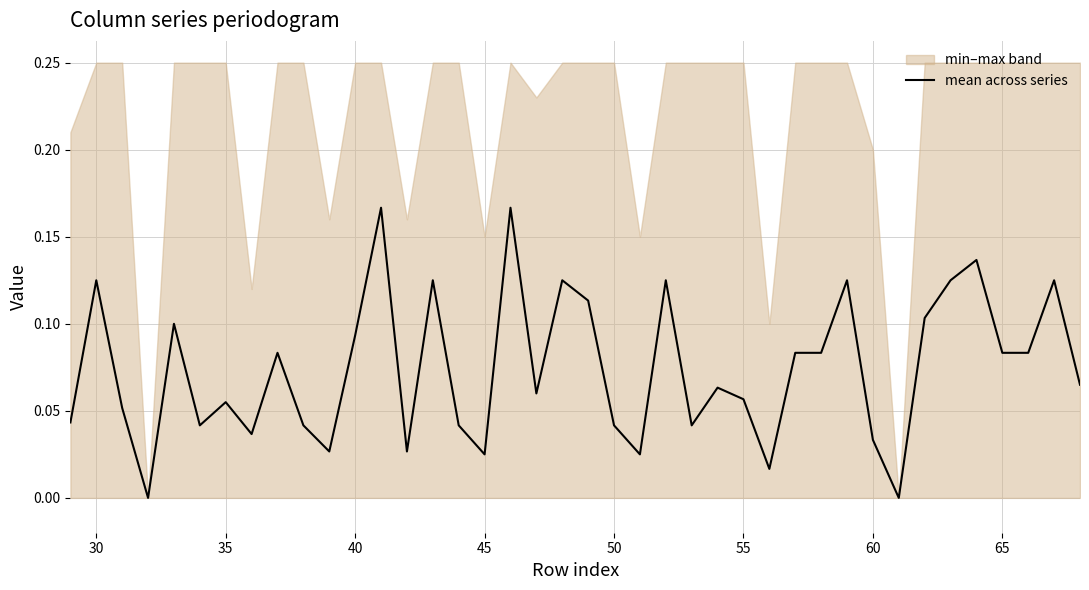

Is it true that the value at 65 is 0.0?

False